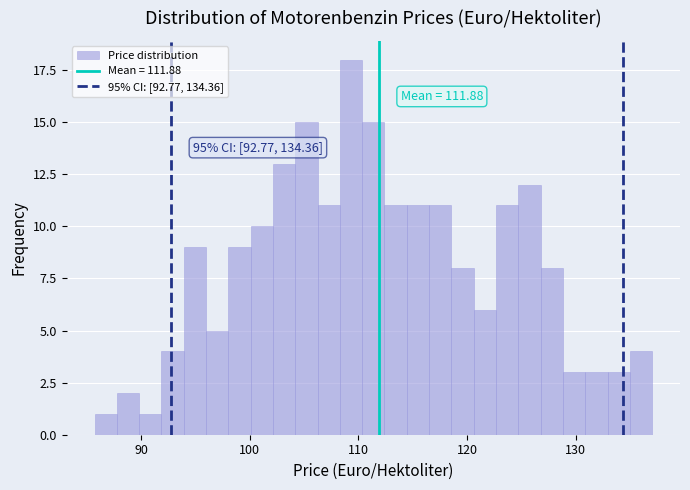

Read against the x-axis, roughly where is the centre of the tallest bar?

109